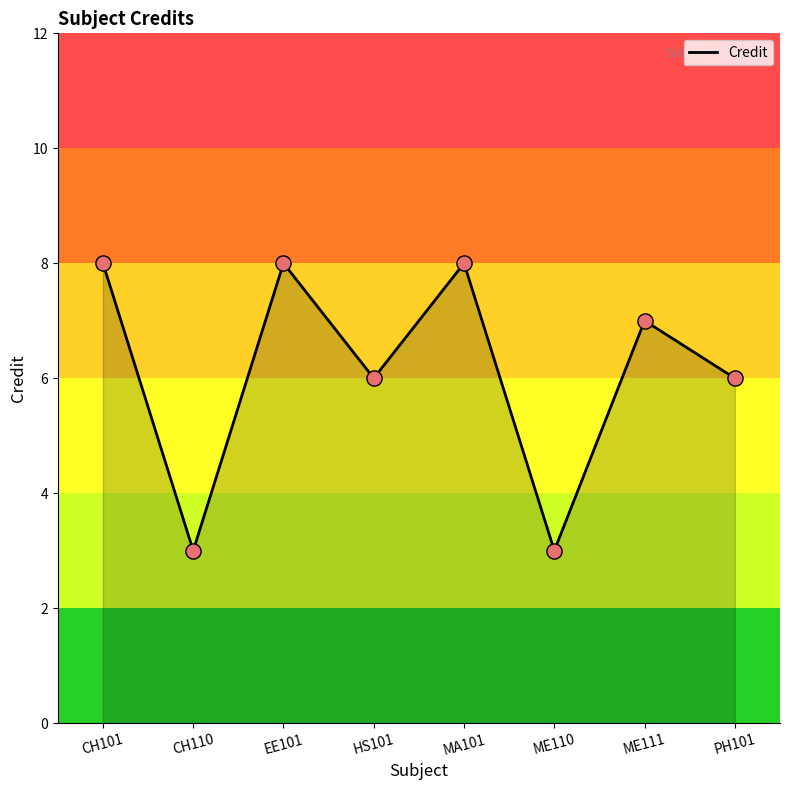

What is the change in value from EE101 to ME110?

-5